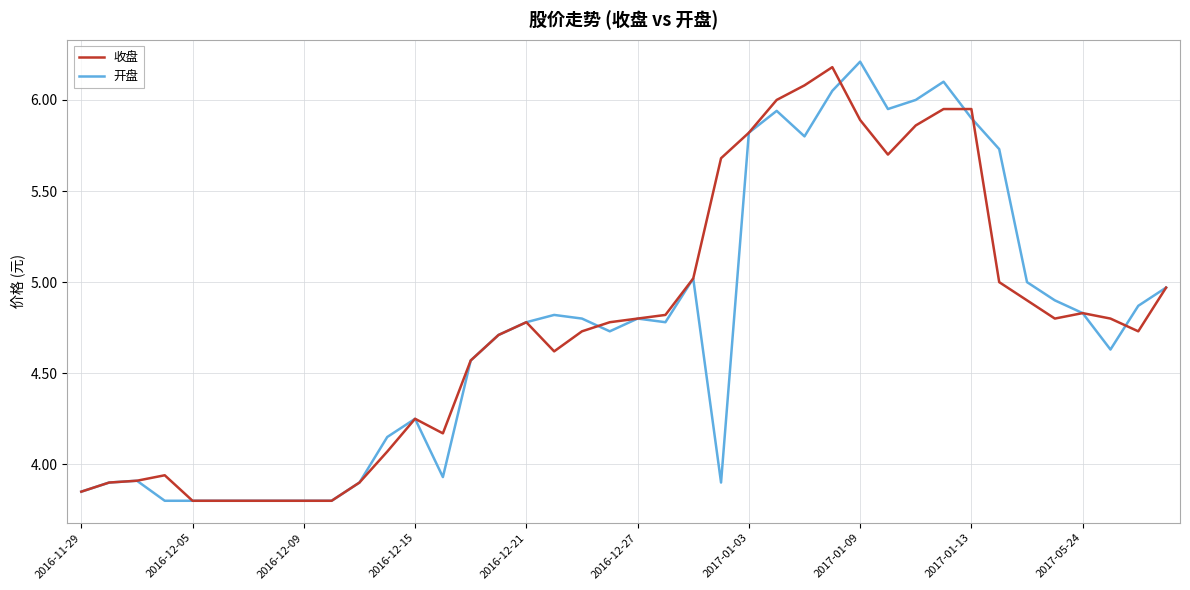

Does the chart have visible grid lines?

Yes